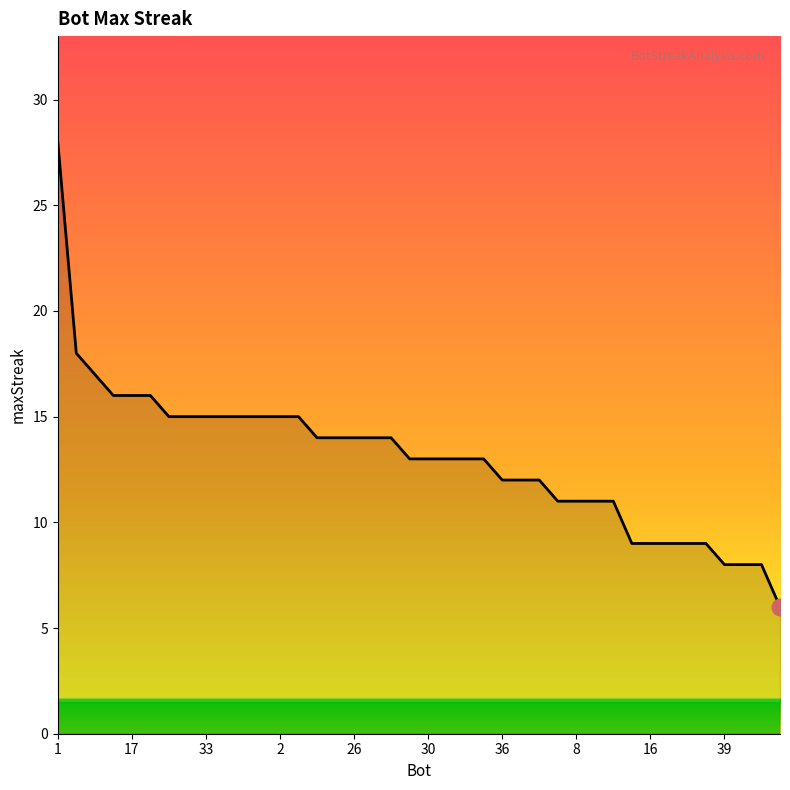

What is the minimum value shown in the chart?

6